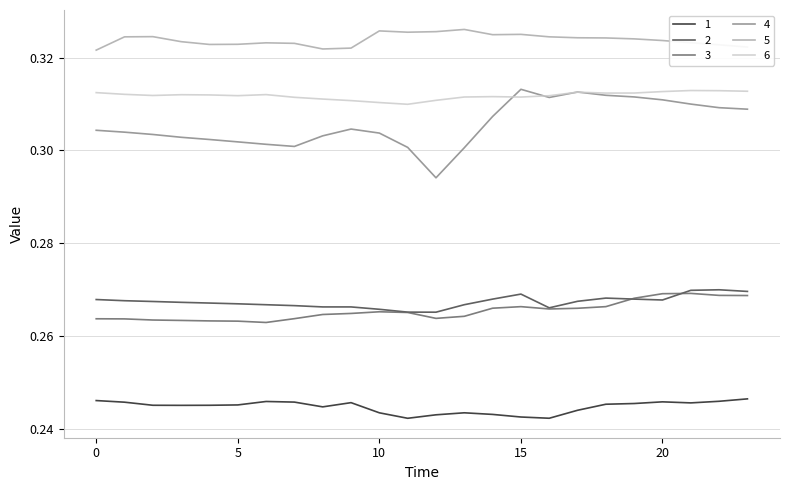

Which series has the widest spread of values?

4